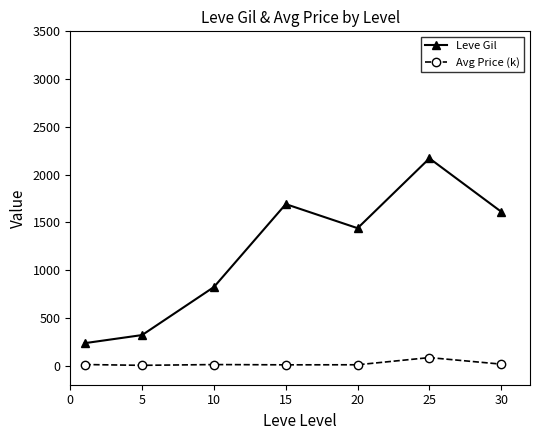

What is the maximum value shown in the chart?

2170.0